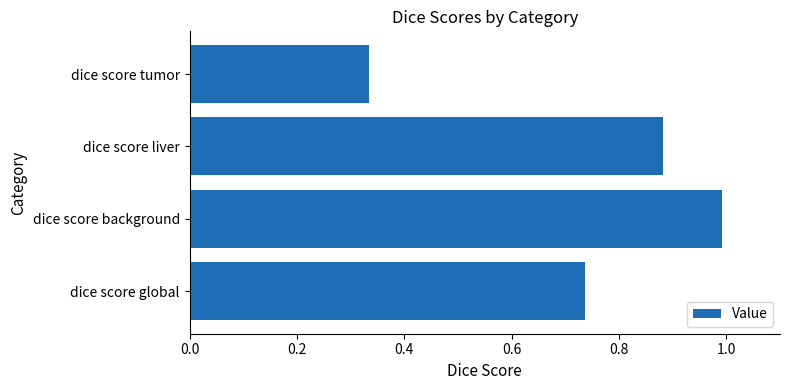

At which label is the value closest to 0?

dice score tumor